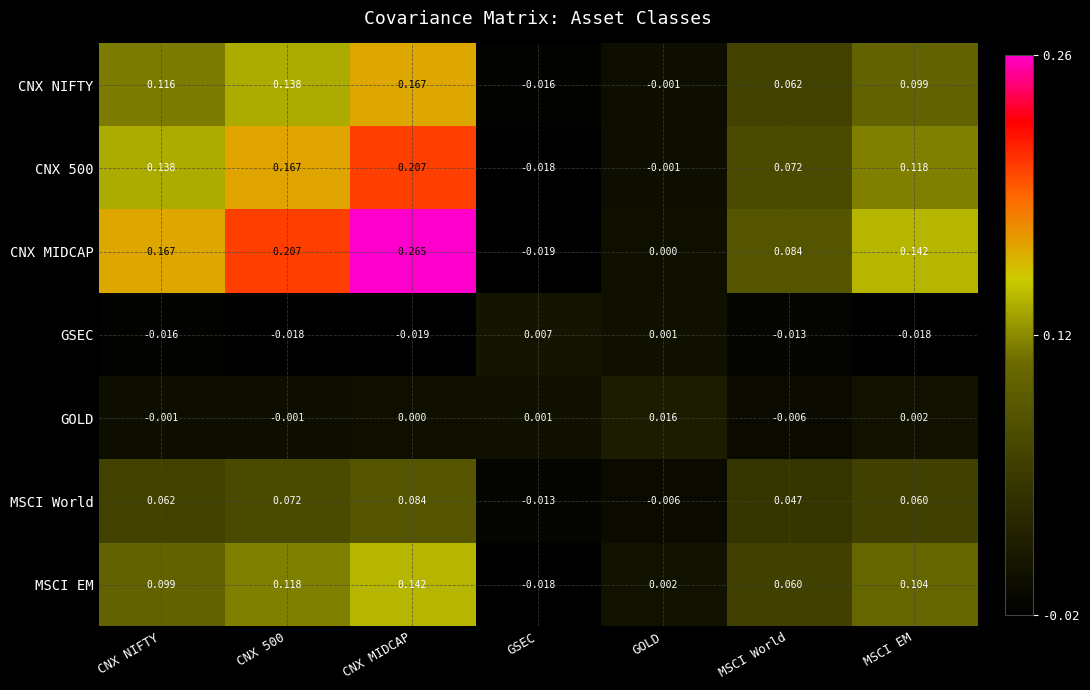

At which label does CNX NIFTY reach its peak?

CNX MIDCAP